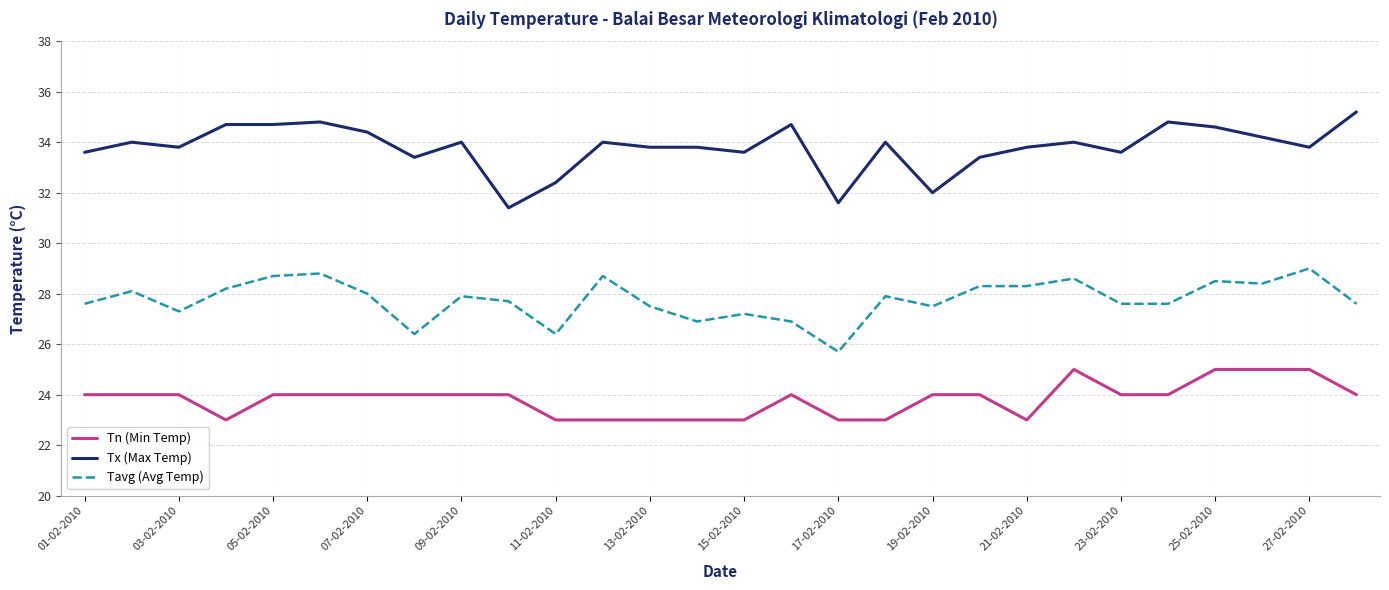

Which series has the largest total across all categories?

Tx (Max Temp)